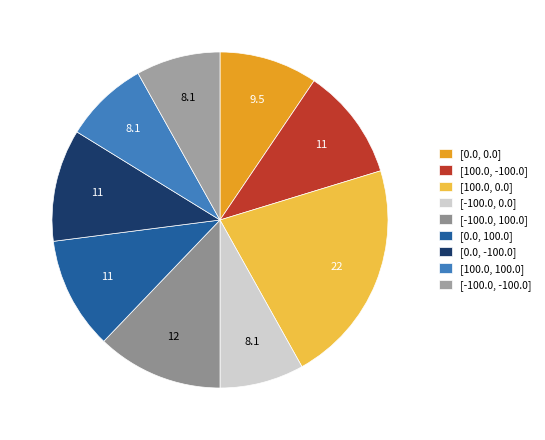

To the nearest percent, what is the difference between the [-100.0, 0.0] and [0.0, 100.0] slice percentages?

3%